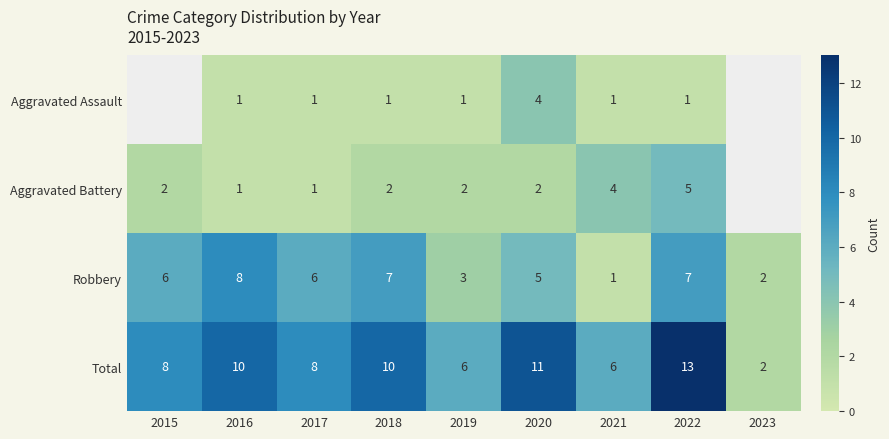

What value does the Robbery series have at 2022?

7